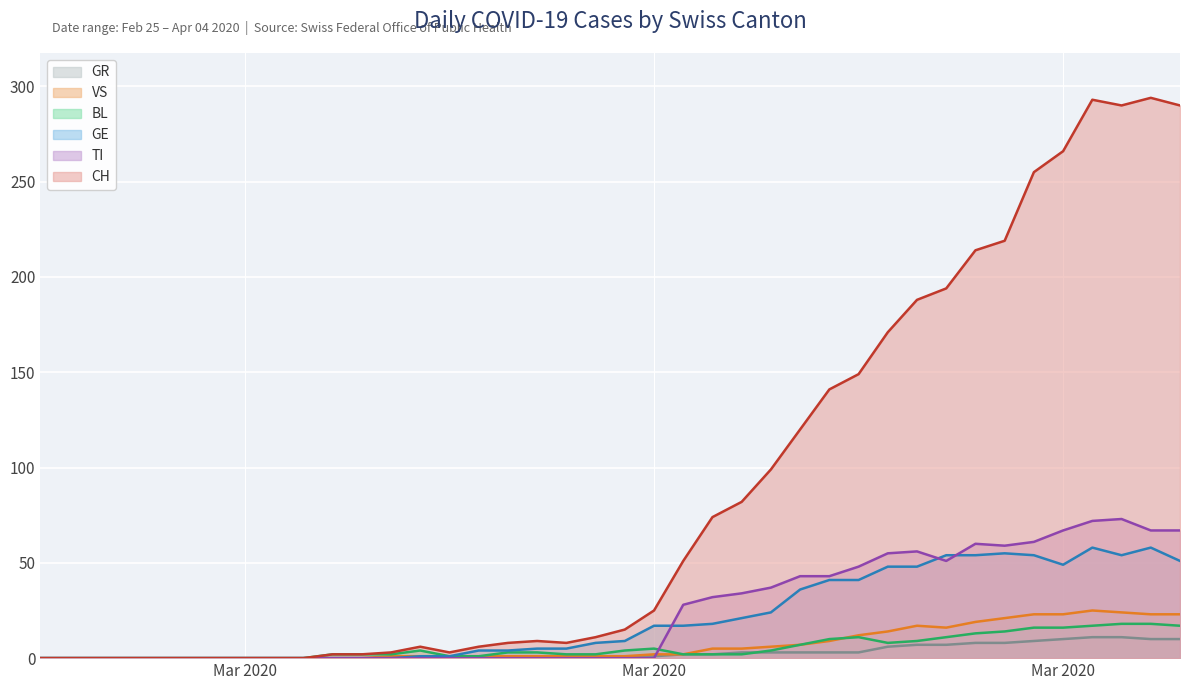

Reading right to left, transcribe all the data shown in this chart.

CH: 290	294	290	293	266	255	219	214	194	188	171	149	141	120	99	82	74	51	25	15	11	8	9	8	6	3	6	3	2	2	0	0	0	0	0	0	0	0	0	0
TI: 67	67	73	72	67	61	59	60	51	56	55	48	43	43	37	34	32	28	0	0	0	0	0	0	0	0	0	0	0	0	0	0	0	0	0	0	0	0	0	0
GE: 51	58	54	58	49	54	55	54	54	48	48	41	41	36	24	21	18	17	17	9	8	5	5	4	4	1	1	0	0	0	0	0	0	0	0	0	0	0	0	0
BL: 17	18	18	17	16	16	14	13	11	9	8	11	10	7	4	2	2	2	5	4	2	2	3	3	1	1	4	2	2	2	0	0	0	0	0	0	0	0	0	0
VS: 23	23	24	25	23	23	21	19	16	17	14	12	9	7	6	5	5	2	2	1	1	1	1	1	1	1	1	1	0	0	0	0	0	0	0	0	0	0	0	0
GR: 10	10	11	11	10	9	8	8	7	7	6	3	3	3	3	3	2	2	1	1	0	0	0	0	0	0	0	0	0	0	0	0	0	0	0	0	0	0	0	0